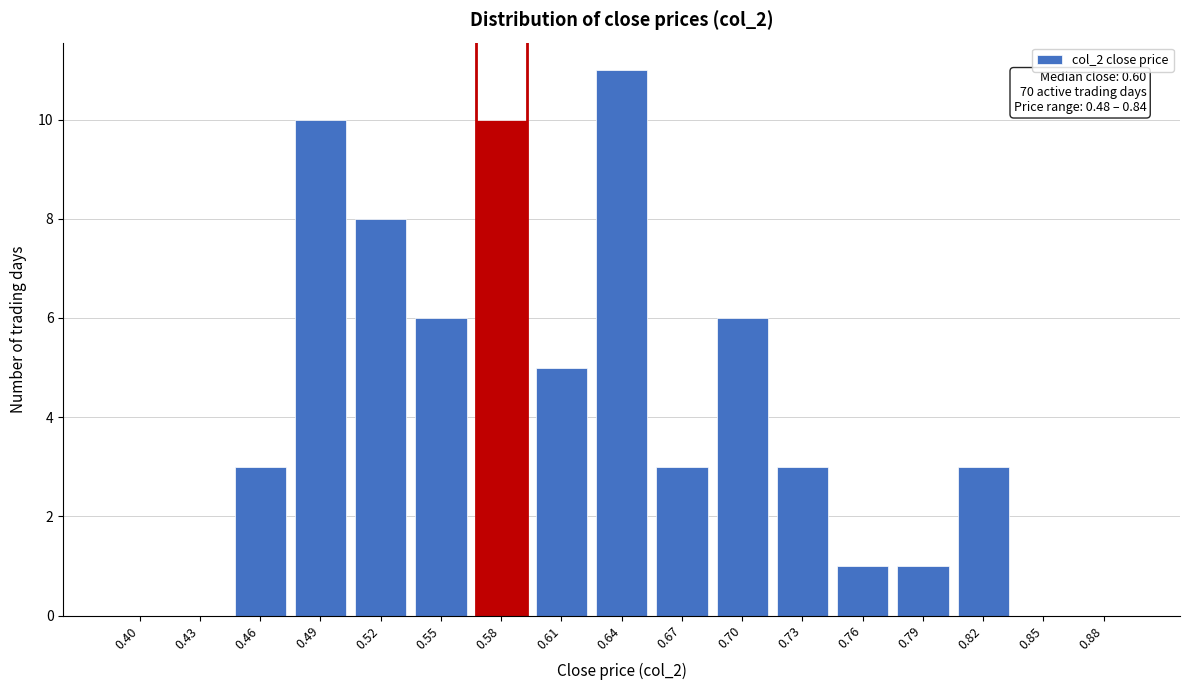

Reading left to right, list all the values displayed in this chart.

0.40=0	0.43=0	0.46=3	0.49=10	0.52=8	0.55=6	0.58=10	0.61=5	0.64=11	0.67=3	0.70=6	0.73=3	0.76=1	0.79=1	0.82=3	0.85=0	0.88=0